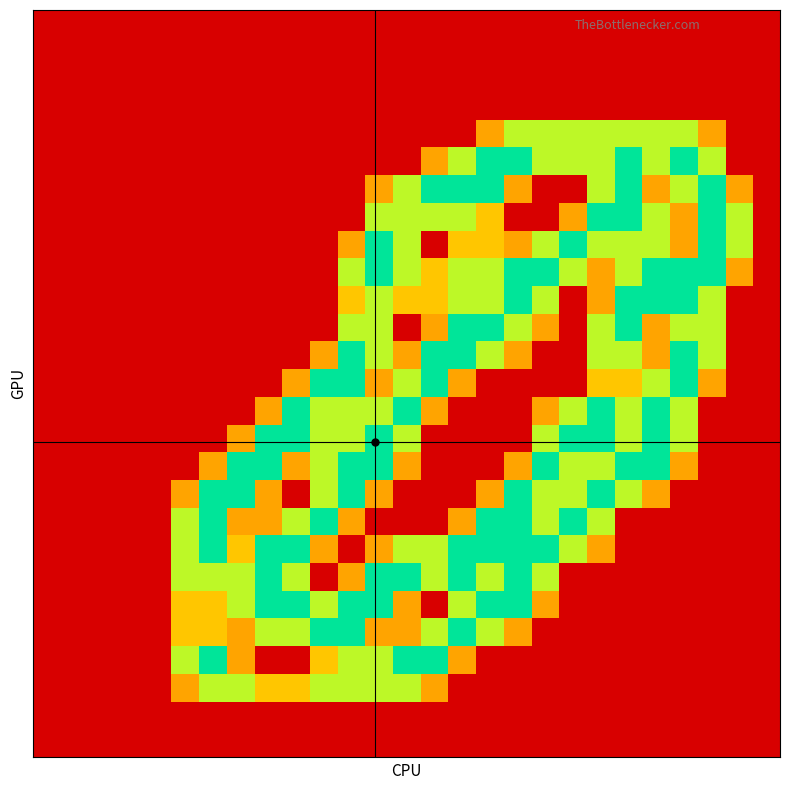

What is the greatest value displayed?

2.0